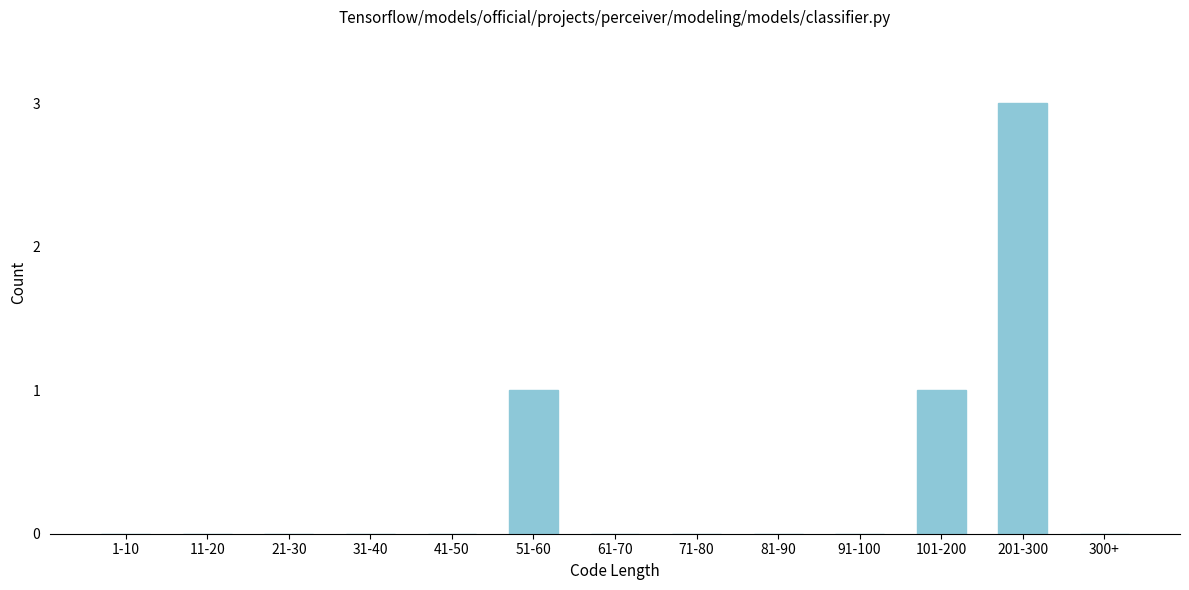

Reading left to right, extract all data points from this chart.

1-10=0	11-20=0	21-30=0	31-40=0	41-50=0	51-60=1	61-70=0	71-80=0	81-90=0	91-100=0	101-200=1	201-300=3	300+=0